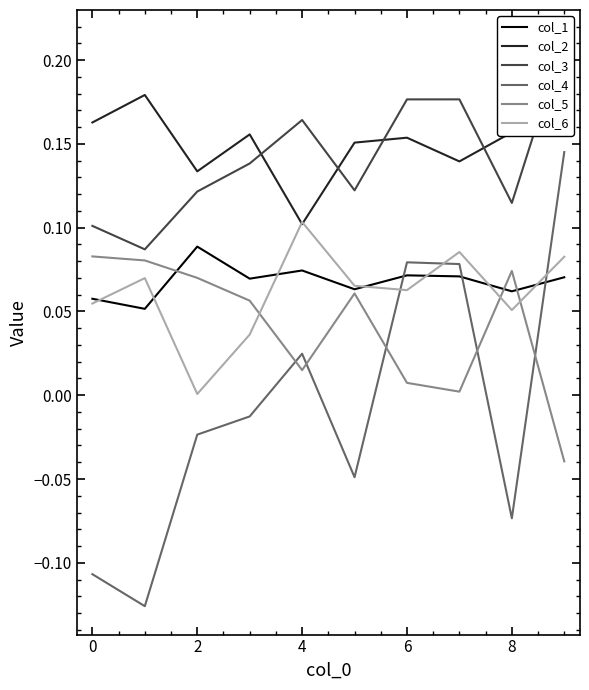

In col_5, how many points are lower than both neighbors (excluding endpoints)?

2